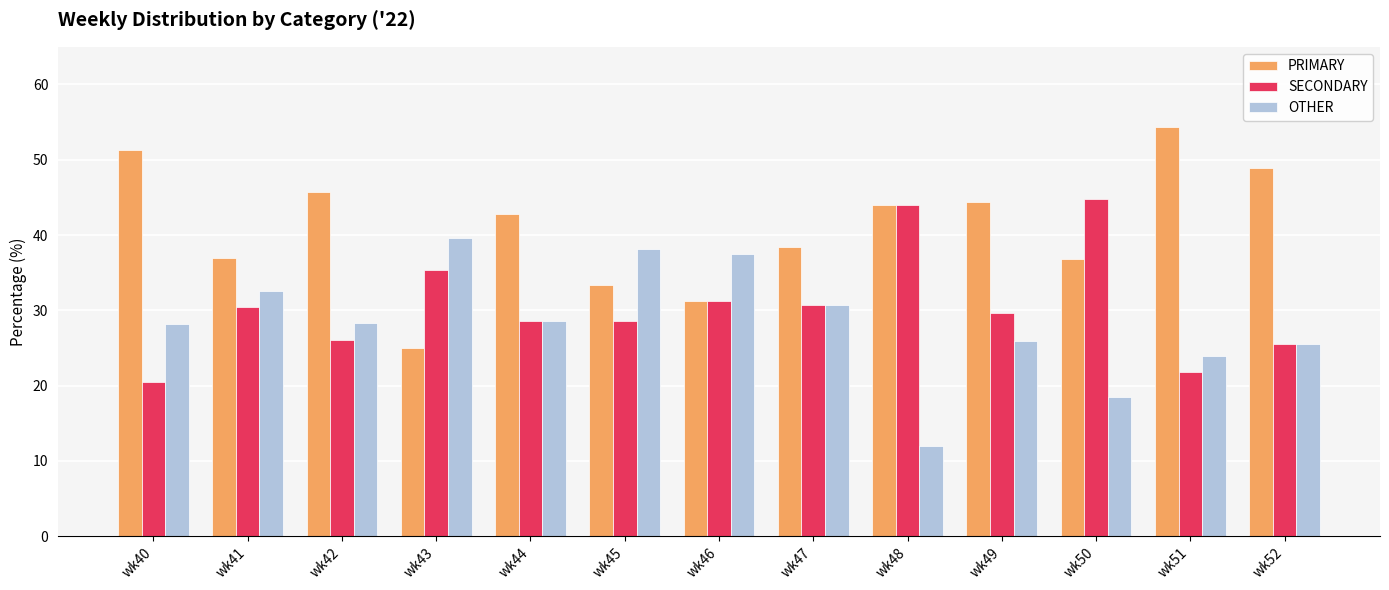

Is it true that PRIMARY equals 9.6 at wk48?

False